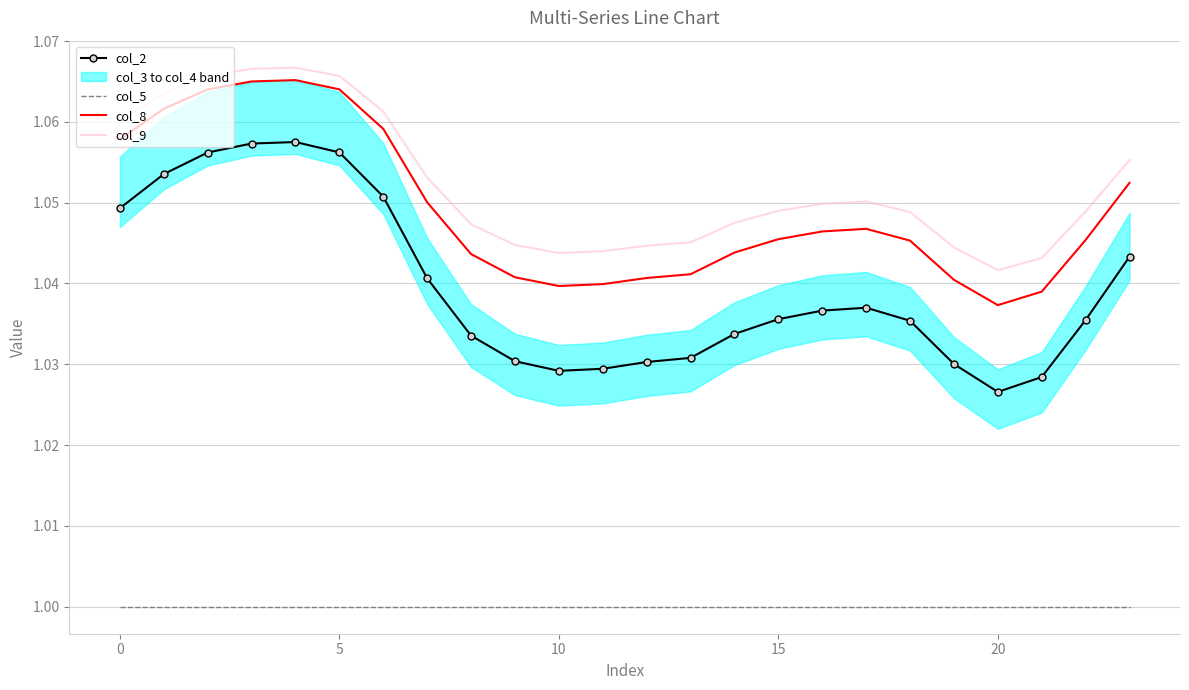

At how many categories does at least one series exceed 1?

24